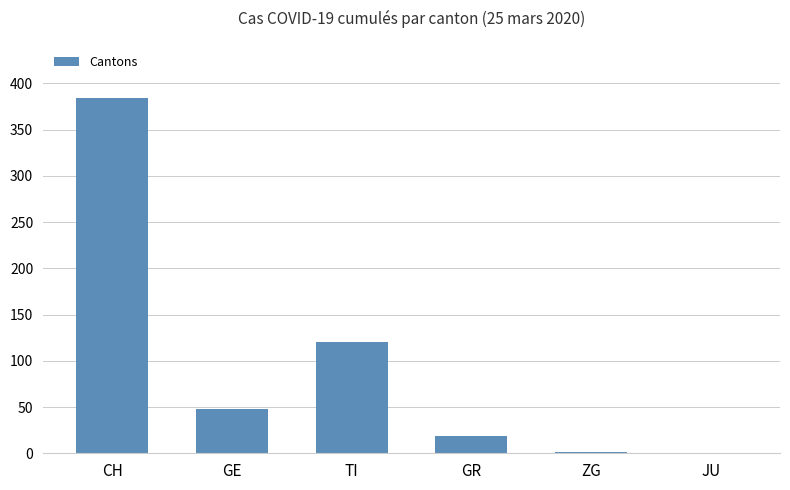

The chart shows a value of 384 at CH. True or false?

True